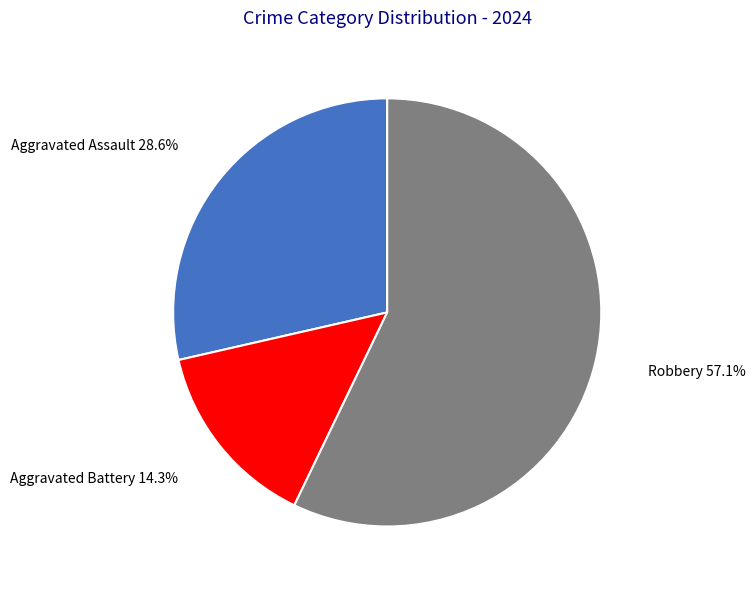

How many segments does this pie chart have?

3